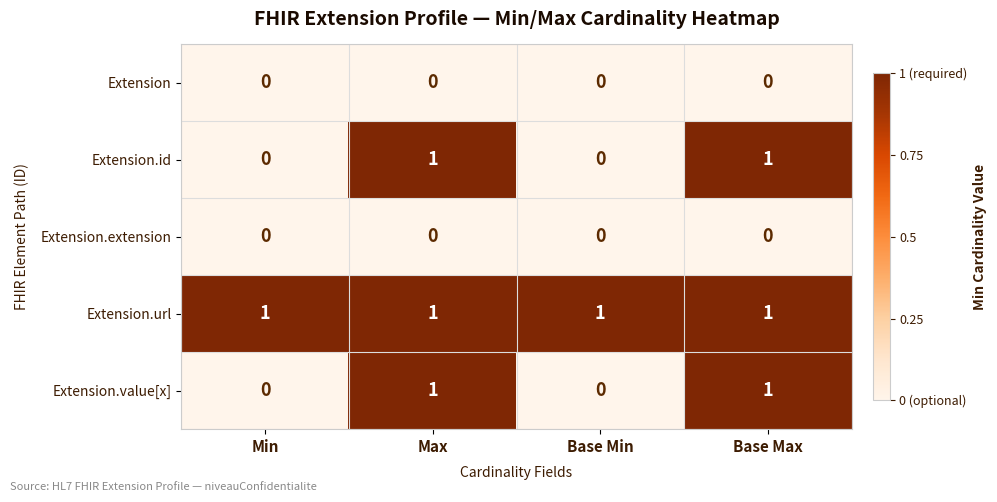

Reading left to right, what are all the values shown in this chart?

Extension: Min=0	Max=0	Base Min=0	Base Max=0
Extension.id: Min=0	Max=1	Base Min=0	Base Max=1
Extension.extension: Min=0	Max=0	Base Min=0	Base Max=0
Extension.url: Min=1	Max=1	Base Min=1	Base Max=1
Extension.value[x]: Min=0	Max=1	Base Min=0	Base Max=1